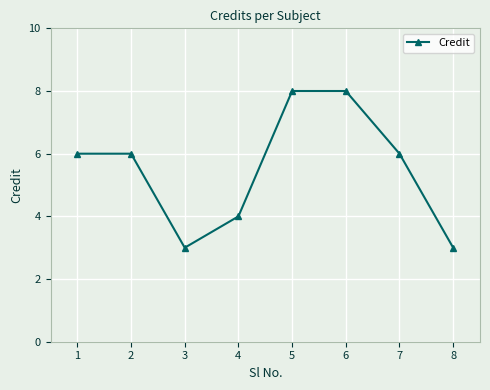

What is the change in value from 4 to 6?

+4